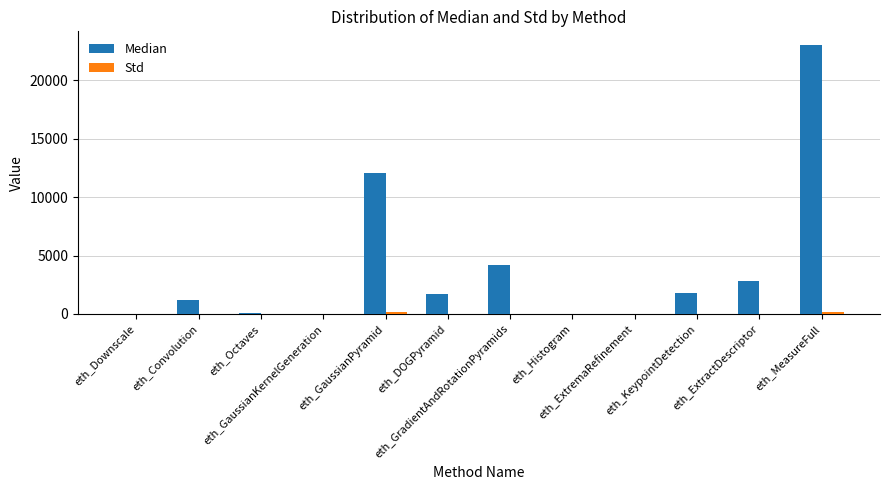

Which series has the largest total across all categories?

Median